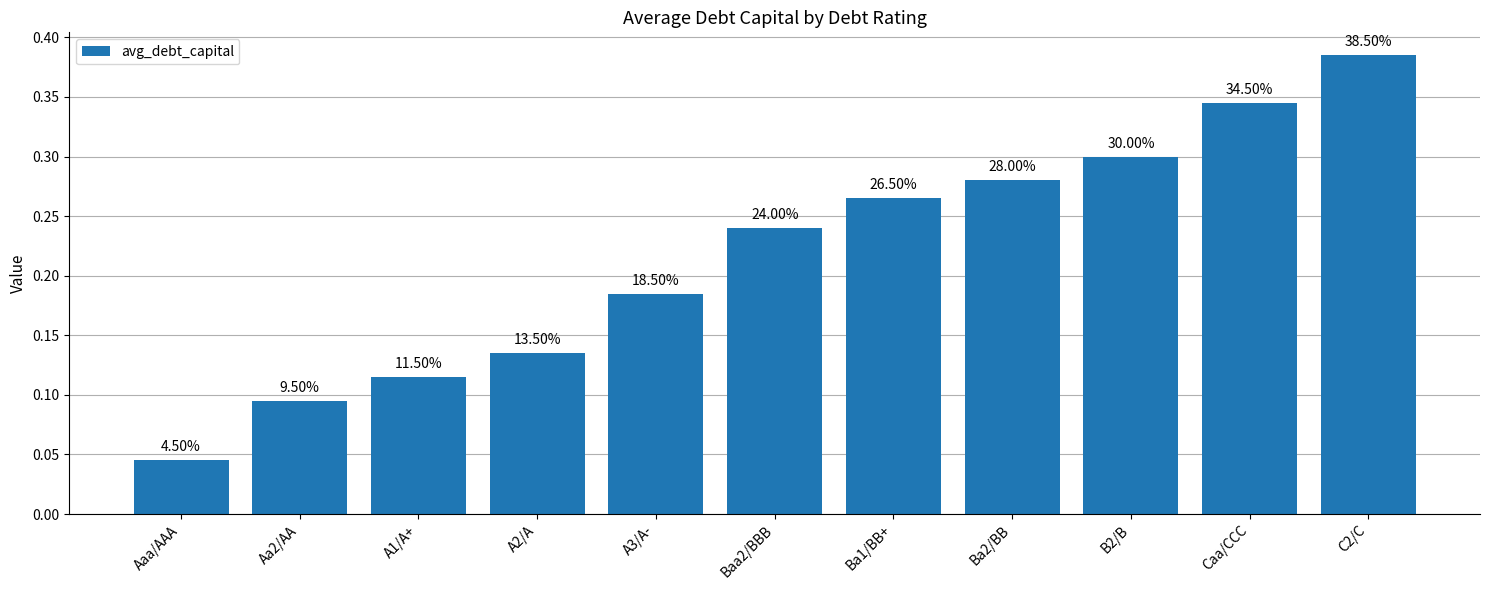

How many bars are there in total?

11